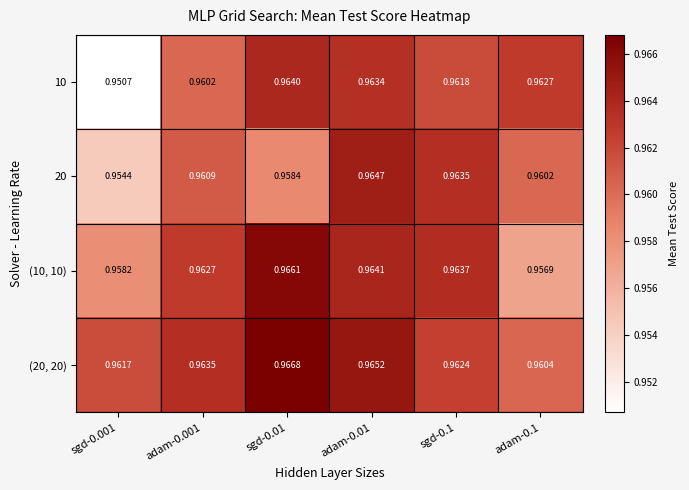

Is the value of 20 at sgd-0.001 greater than the value of 10 at sgd-0.1?

No